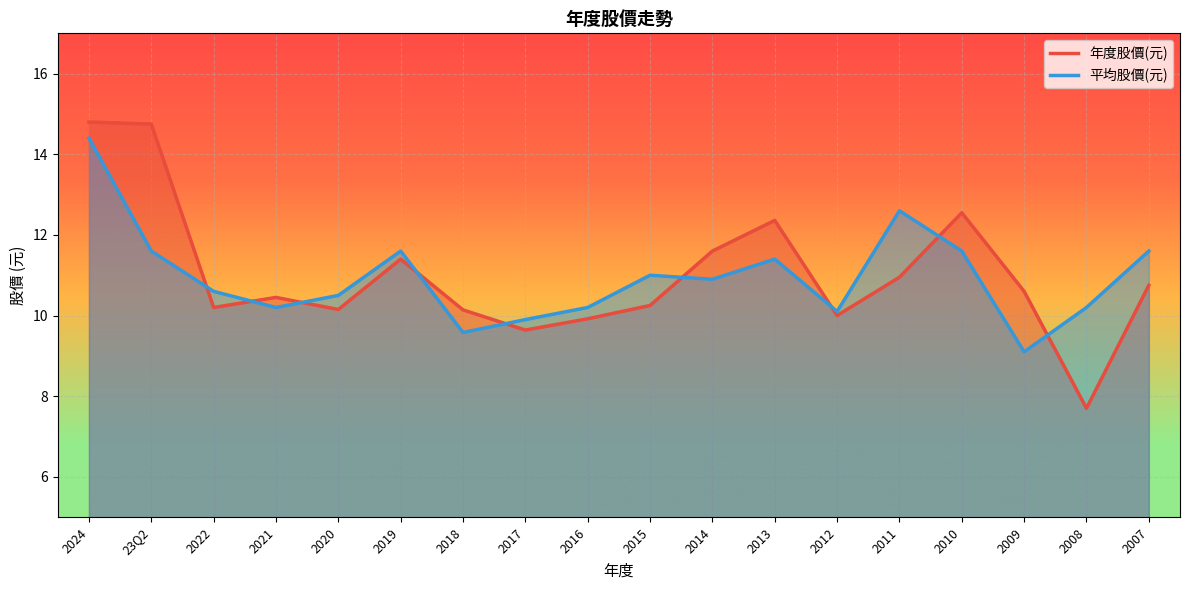

At which category does 年度股價(元) reach its first local peak?

2021